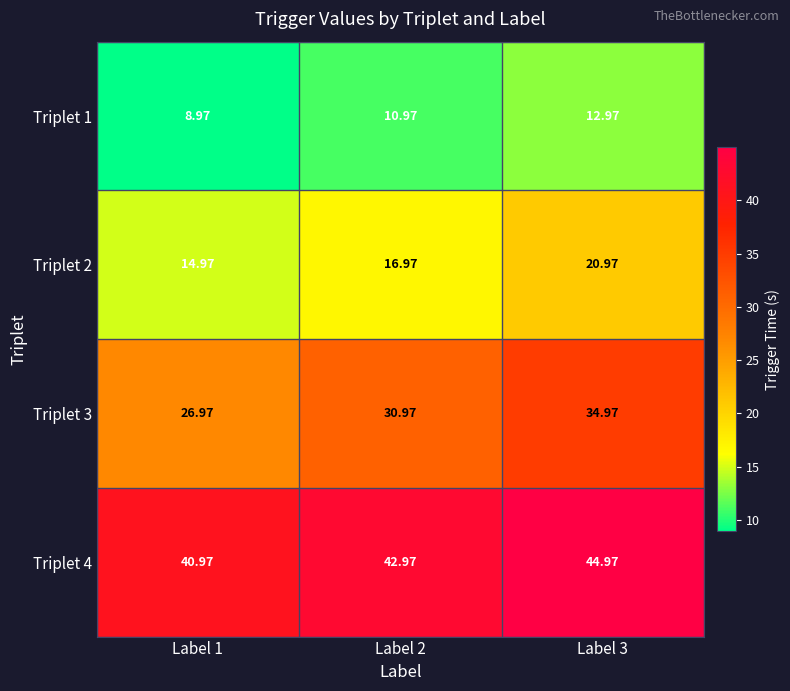

Rank the series by their maximum value, from highest to lowest.

Triplet 4, Triplet 3, Triplet 2, Triplet 1